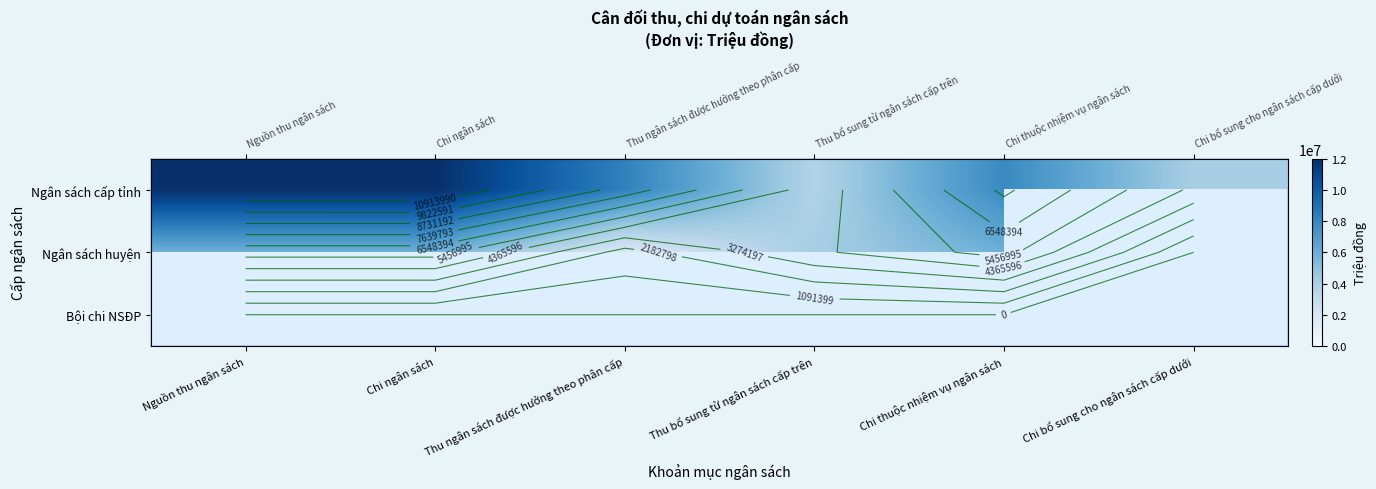

Is the value of Ngân sách huyện at Nguồn thu ngân sách greater than the value of Bội chi NSĐP at Chi ngân sách?

No